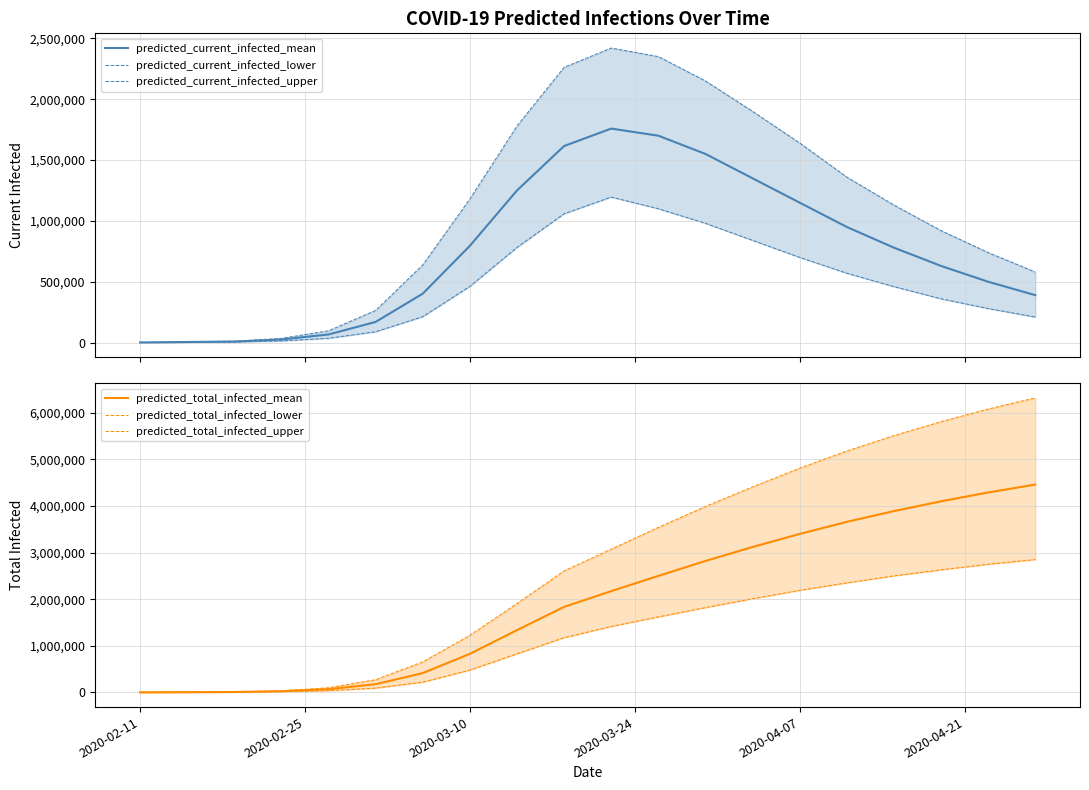

What are all the series names shown in the legend?

predicted_current_infected_mean, predicted_current_infected_lower, predicted_current_infected_upper, predicted_total_infected_mean, predicted_total_infected_lower, predicted_total_infected_upper